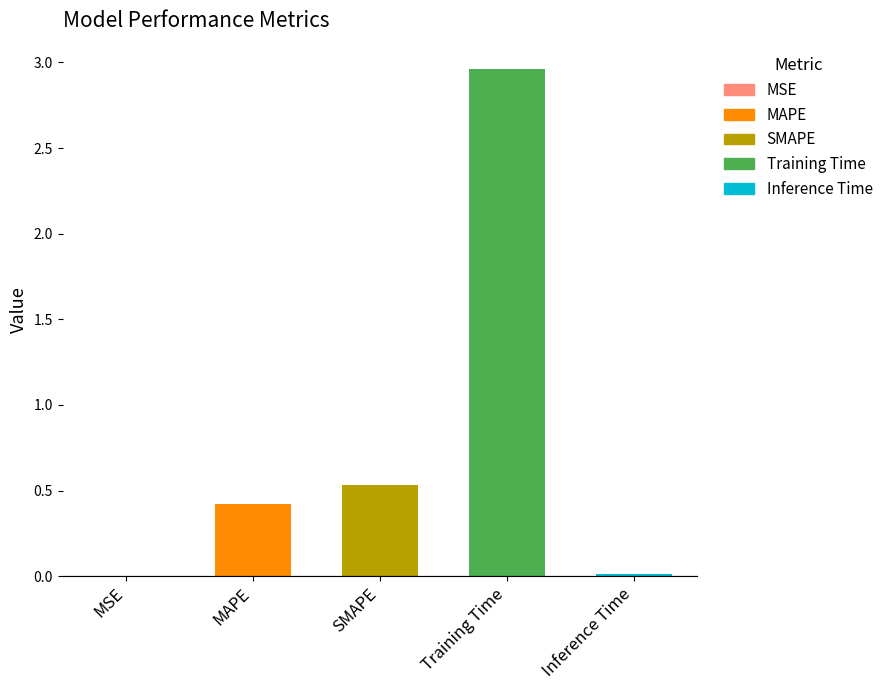

Is it true that the value at MSE is 0.0?

True